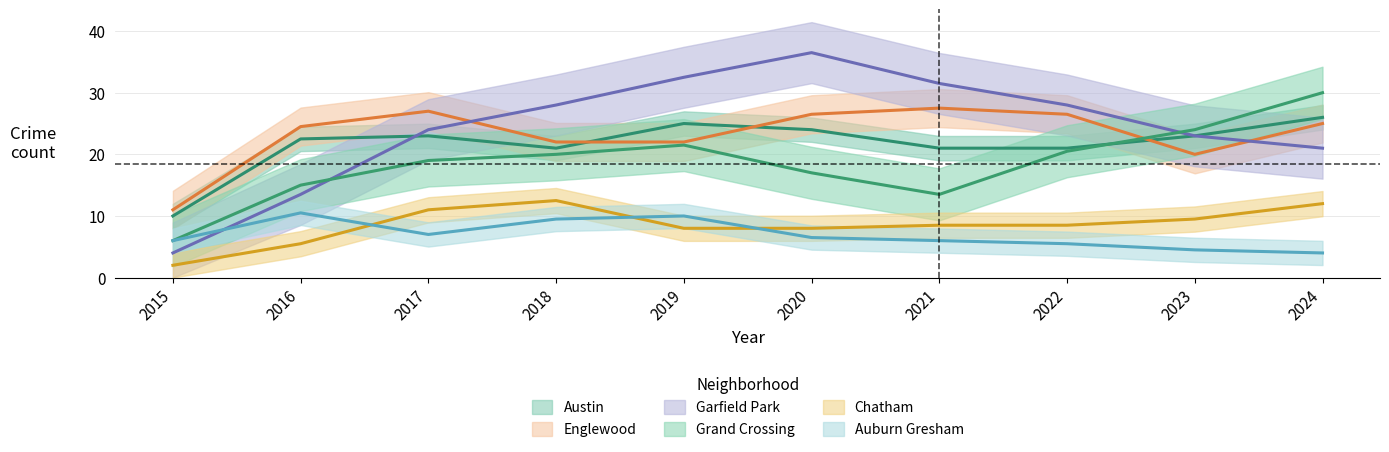

How many lines are shown in the chart?

6